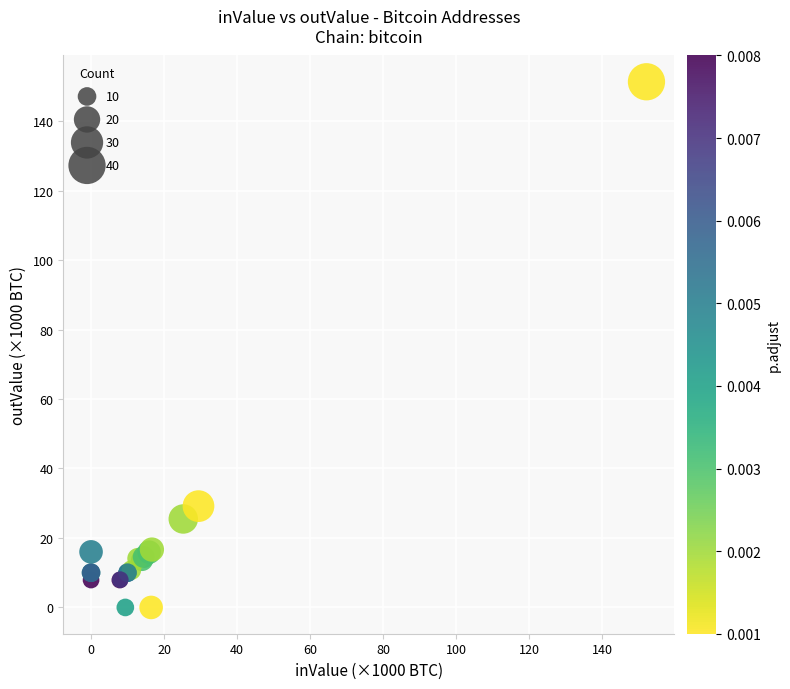

What Y value in the scatter plot is closest to 75?

29.2